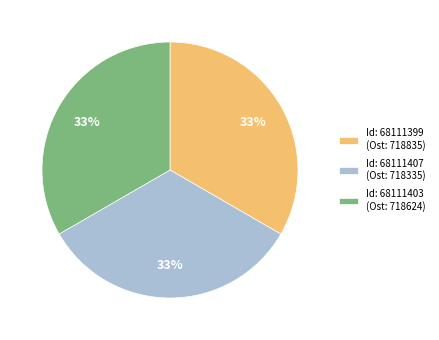

To the nearest percent, what percentage of the pie is Id: 68111407 (Ost: 718335)?

33%